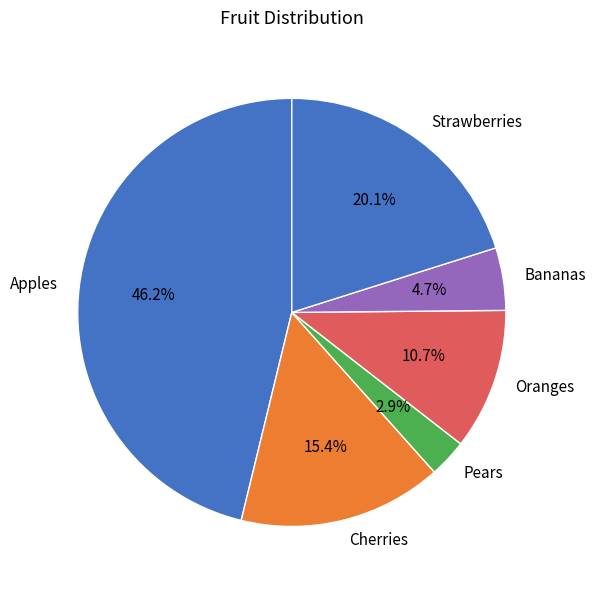

How many slices are in this pie chart?

6